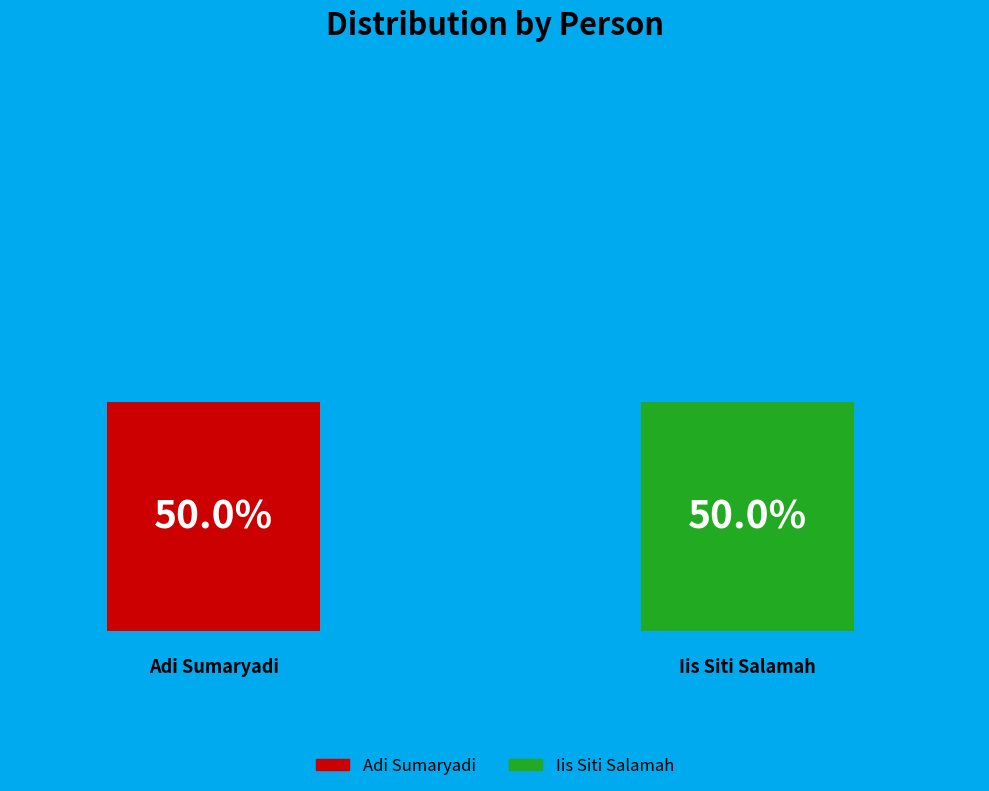

What percentage do Iis Siti Salamah and Adi Sumaryadi together represent?

100.0%